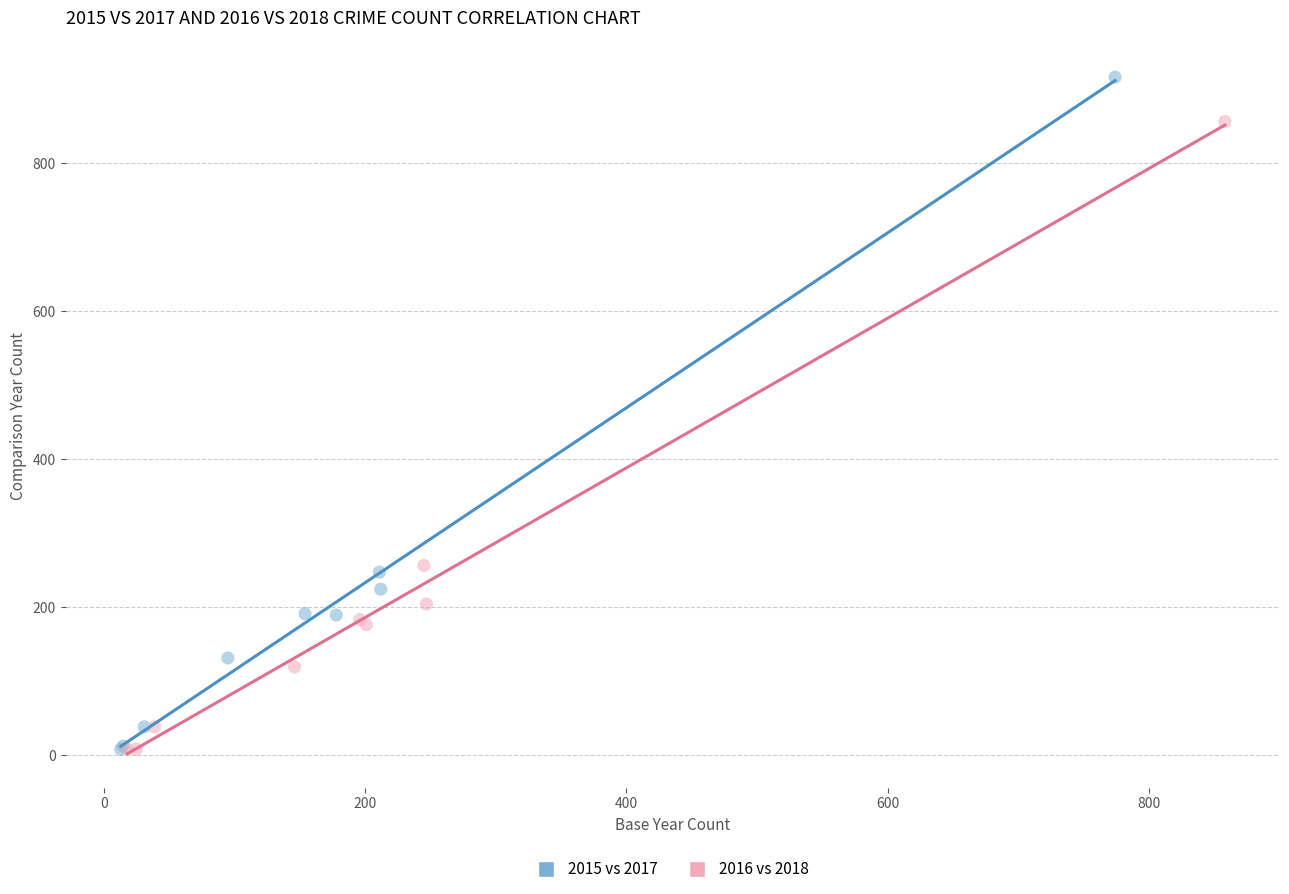

Which series contains the highest Y value?

2015 vs 2017